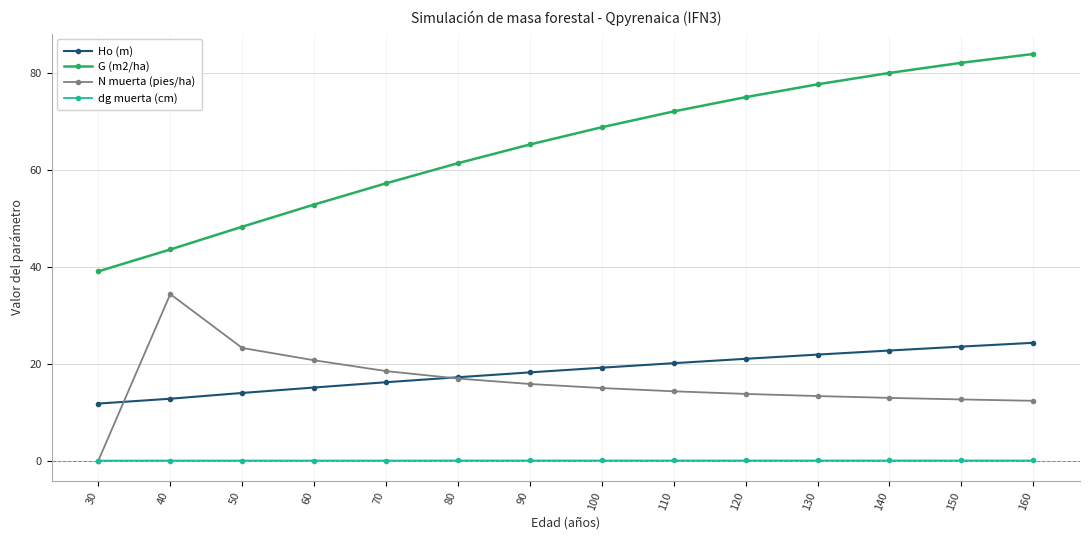

True or false: G (m2/ha) has more than 0 points higher than both neighbors.

False